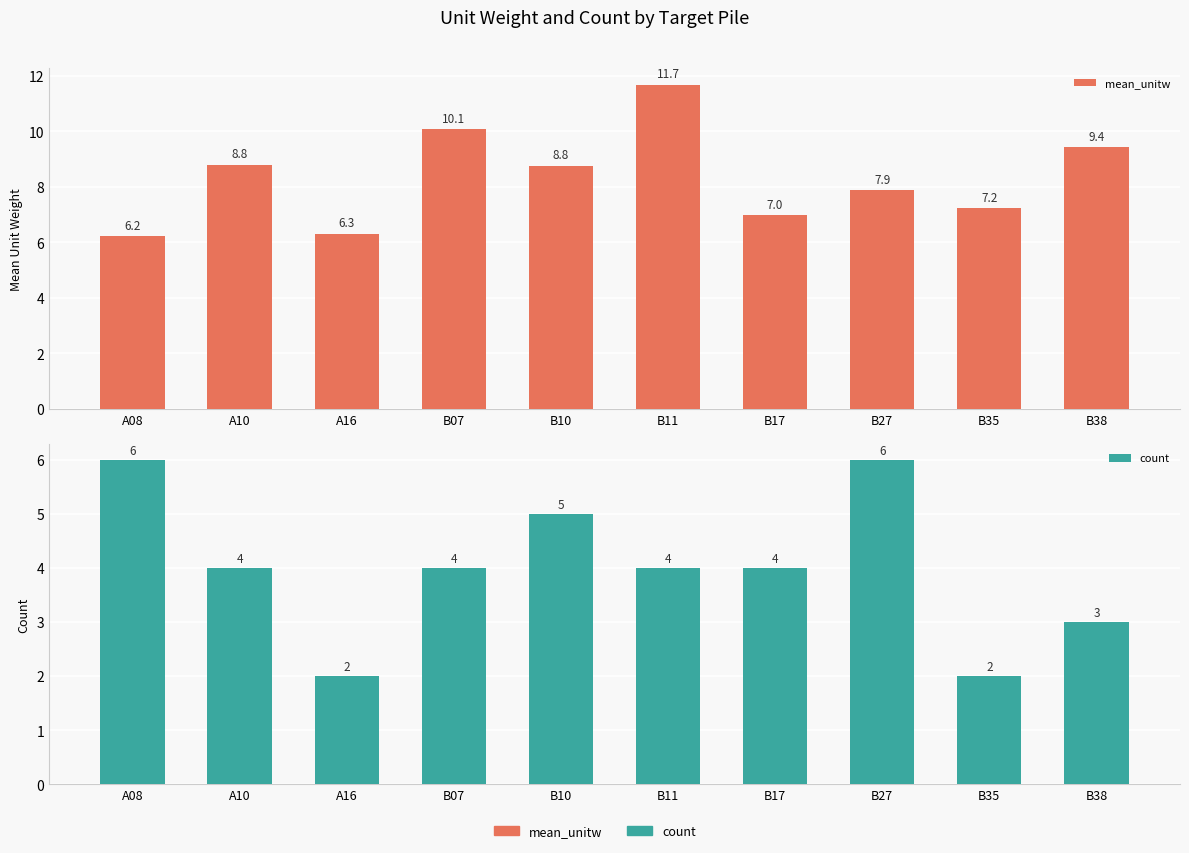

Where is count nearest to the value 4?

A10